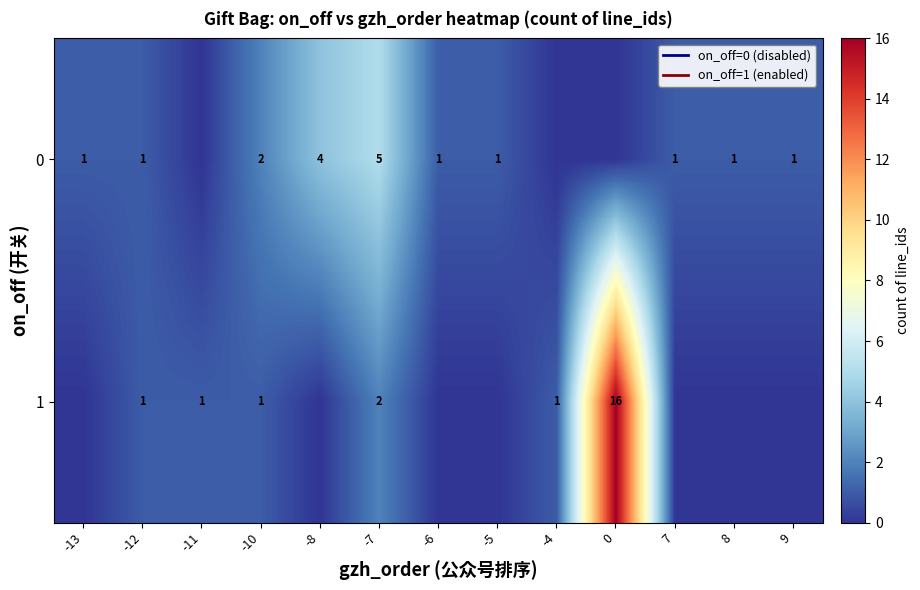

True or false: 0 has a value of 5 at -7.

True